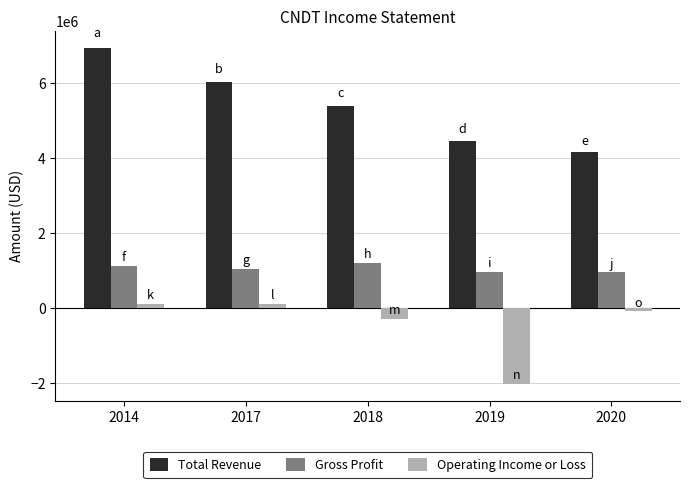

What is the total value across all series at 2017?

7188000